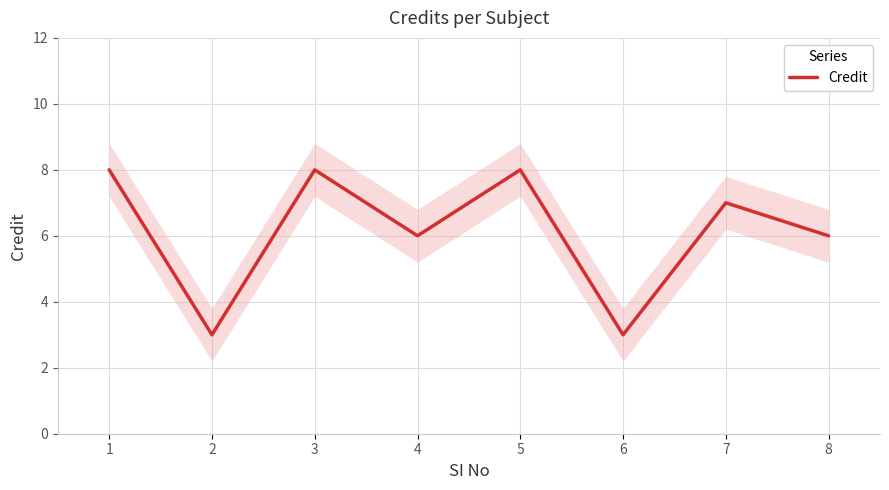

What is the change in value from 5 to 8?

-2